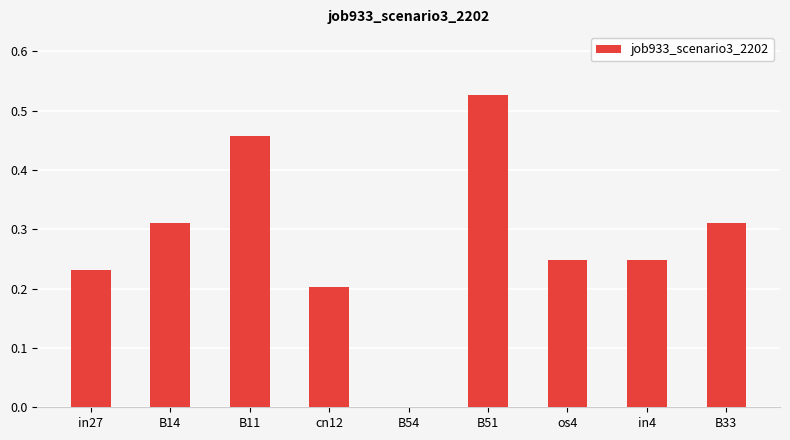

What is the sum of all values?

2.5